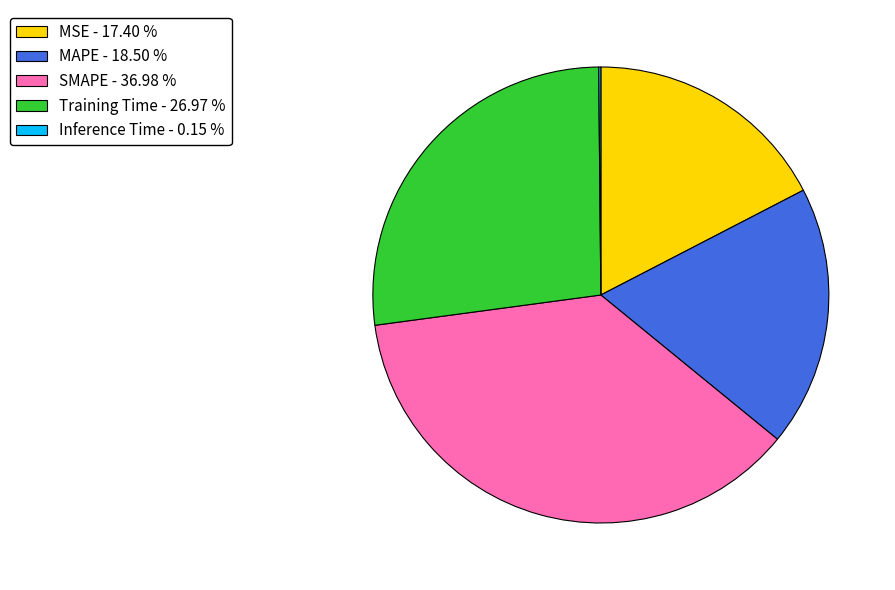

Is there any slice that represents more than half of the pie?

No